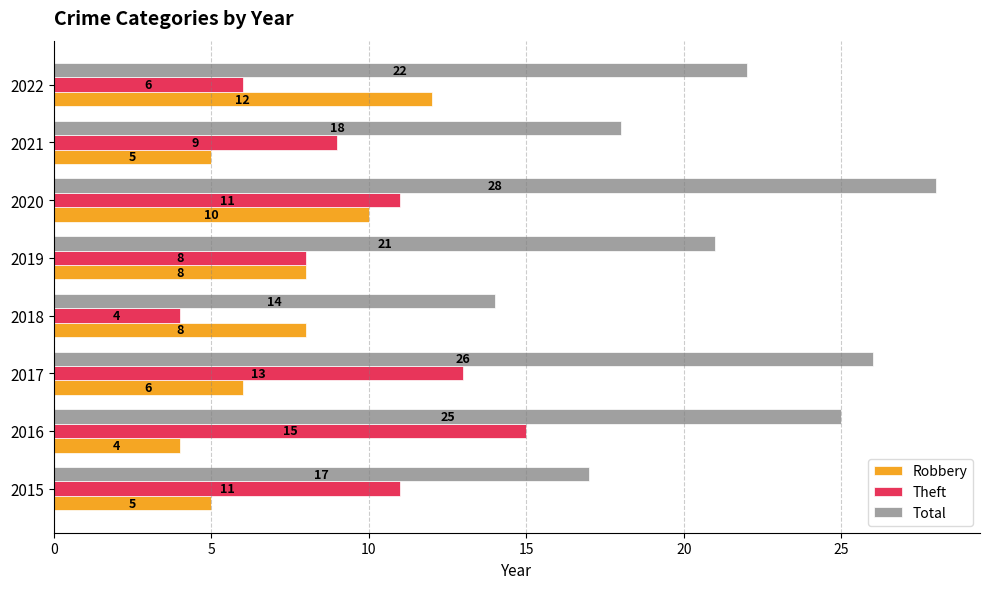

Is it true that Robbery equals 16 at 2022?

False